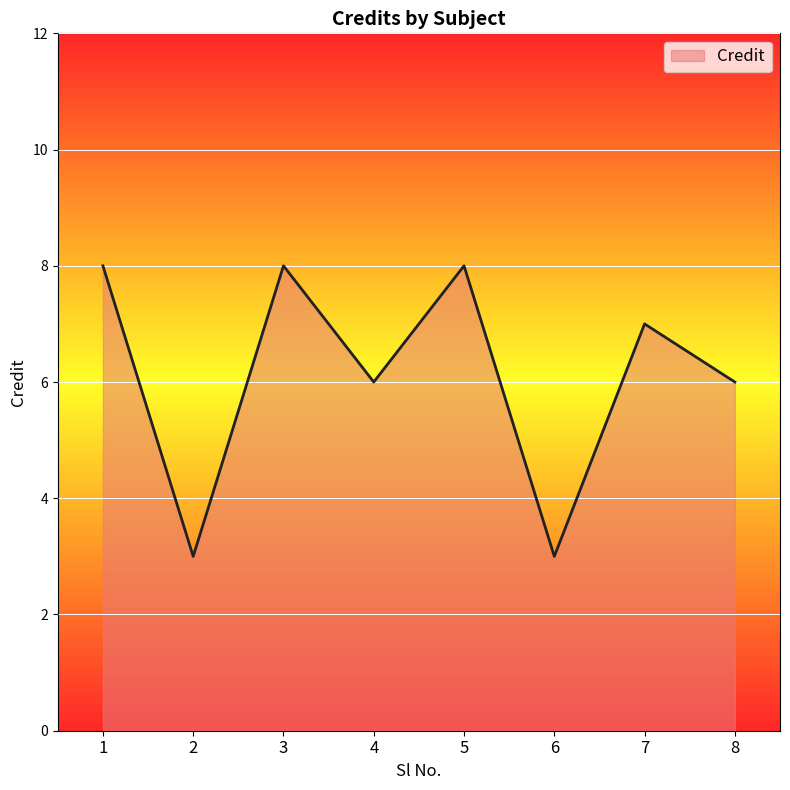

True or false: there are more than 0 points higher than both neighbors.

True